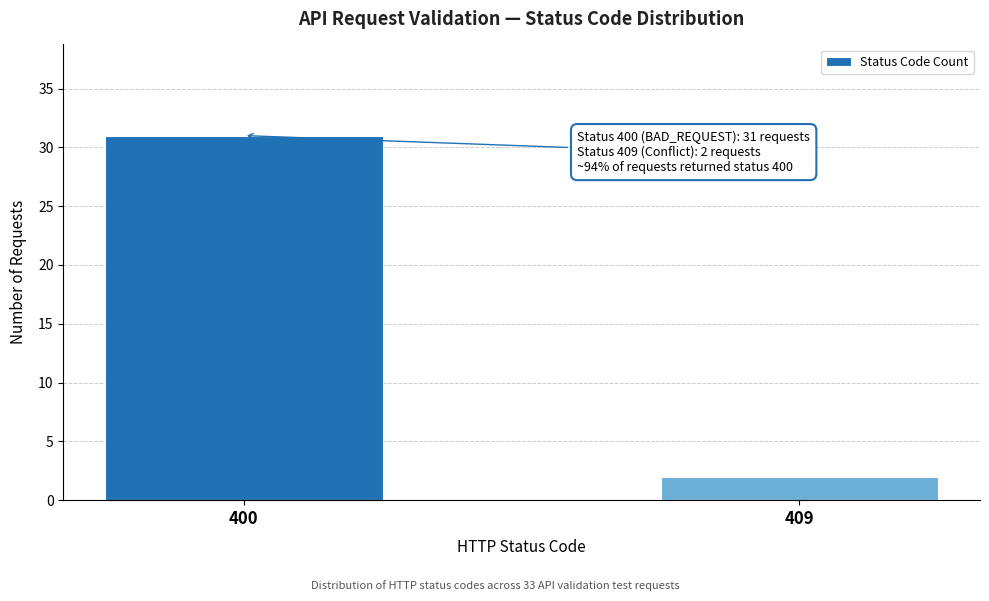

Reading left to right, what are all the values shown in this chart?

400=31	409=2